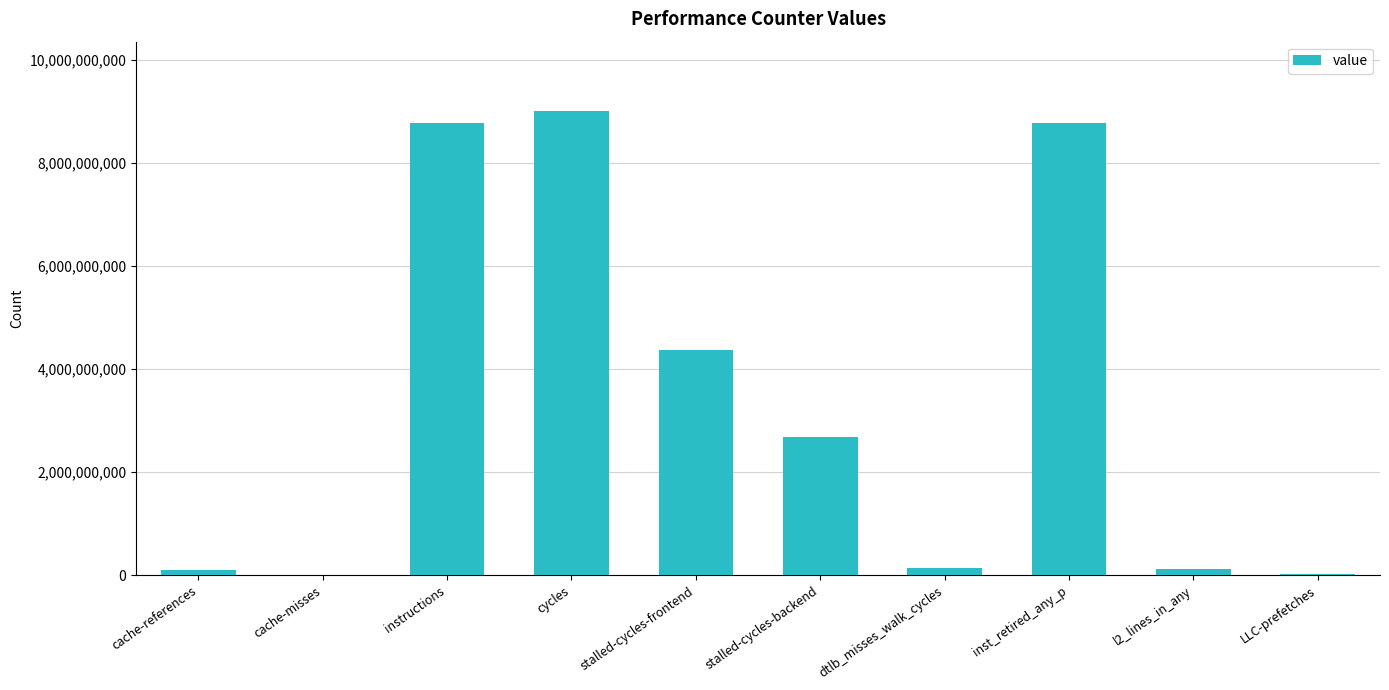

Is it true that the value at cycles is 2823761765?

False